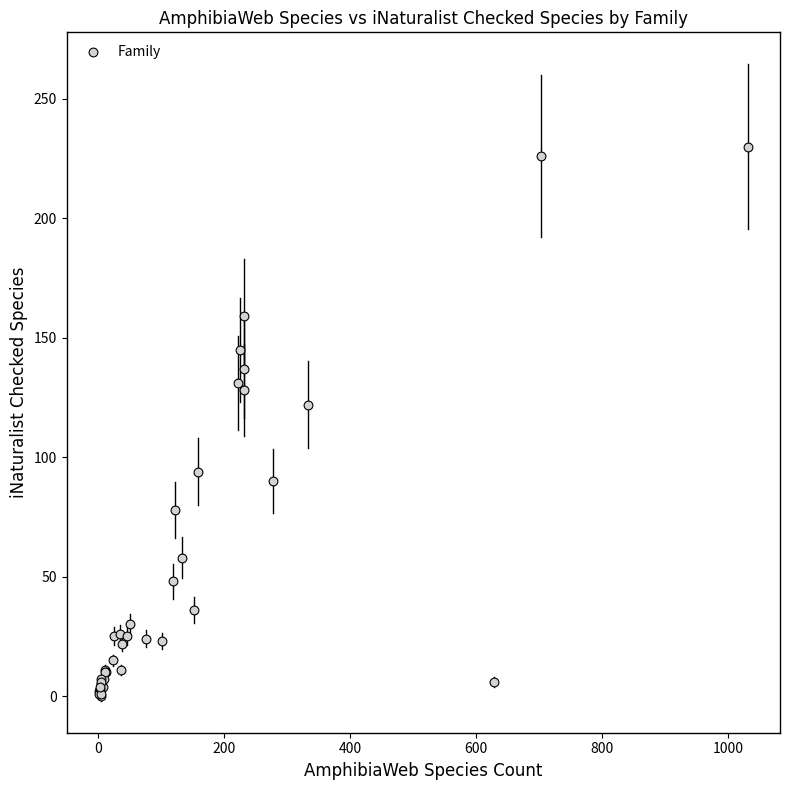

What Y value in the scatter plot is closest to 115?

122